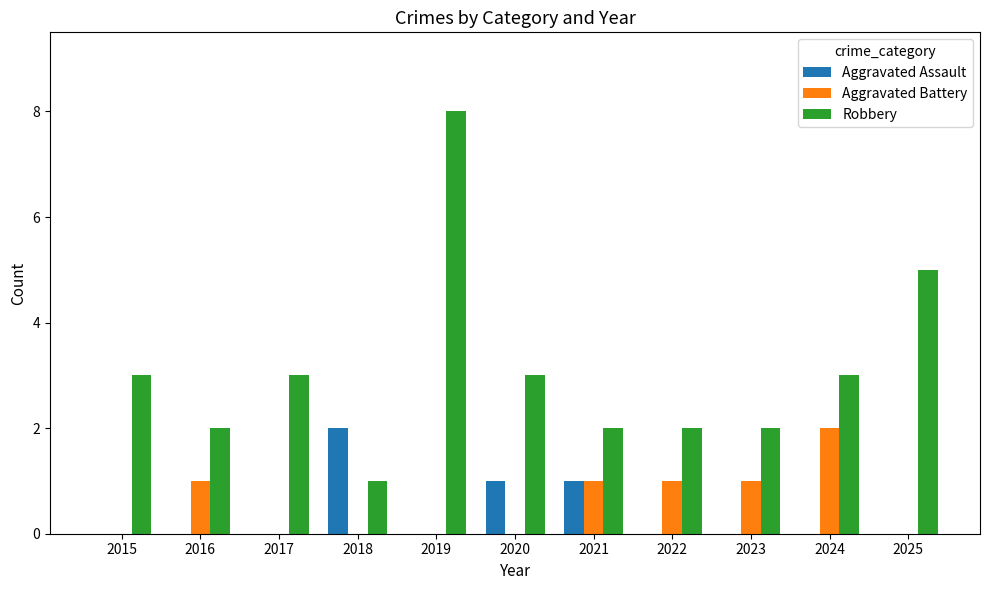

Reading left to right, transcribe all the data shown in this chart.

Aggravated Assault: 0	0	0	2	0	1	1	0	0	0	0
Aggravated Battery: 0	1	0	0	0	0	1	1	1	2	0
Robbery: 3	2	3	1	8	3	2	2	2	3	5